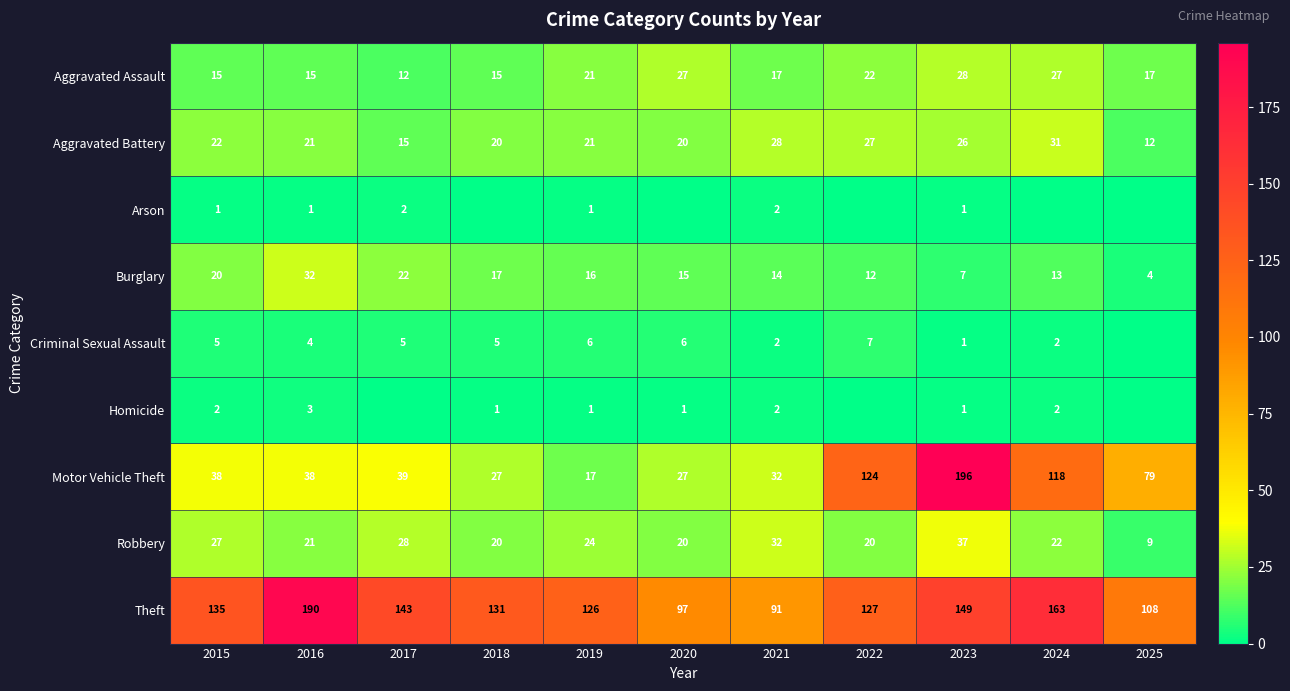

Rank the categories by Burglary value from lowest to highest.

2025, 2023, 2022, 2024, 2021, 2020, 2019, 2018, 2015, 2017, 2016